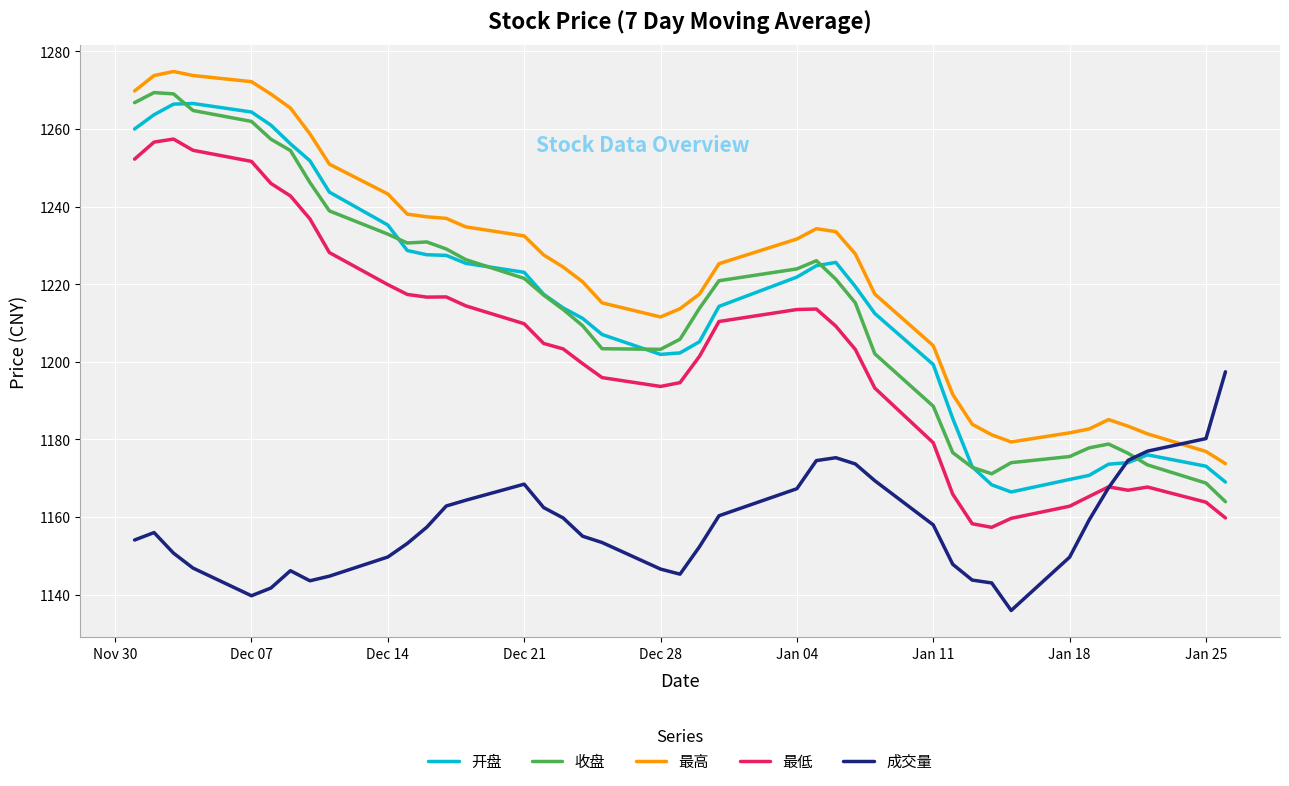

Which series has the largest total across all categories?

最高